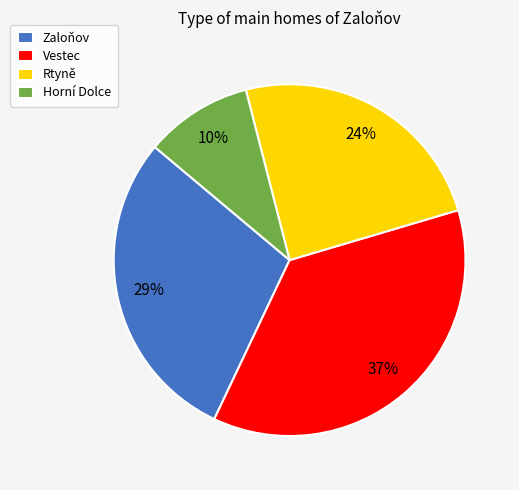

How many segments does this pie chart have?

4